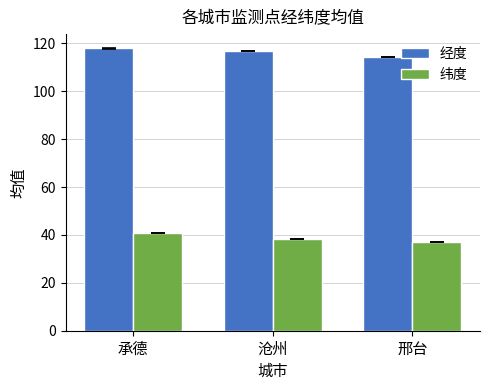

True or false: 经度 has a value of 160.0 at 邢台.

False